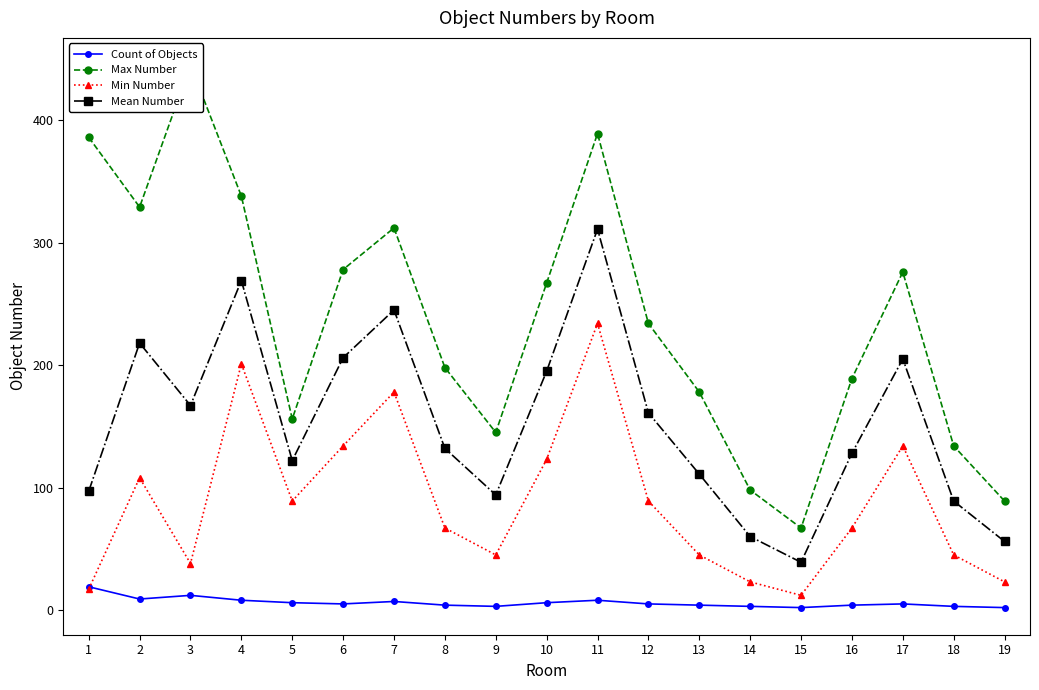

The value of Count of Objects at 13 is 4. True or false?

True